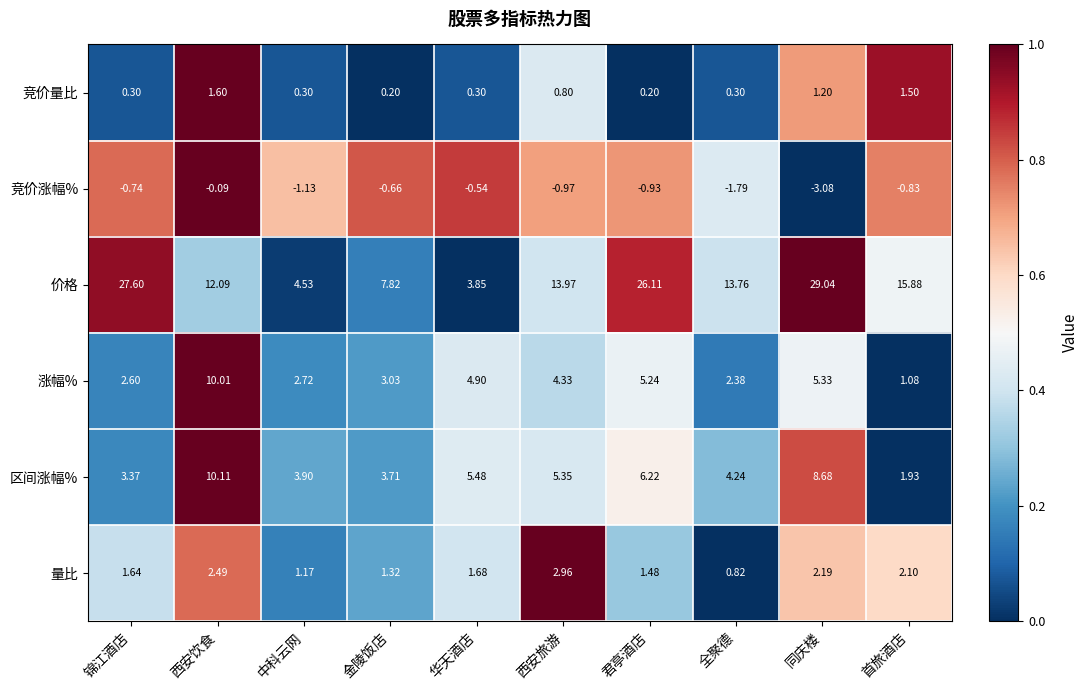

At which label does 量比 reach its peak?

西安旅游